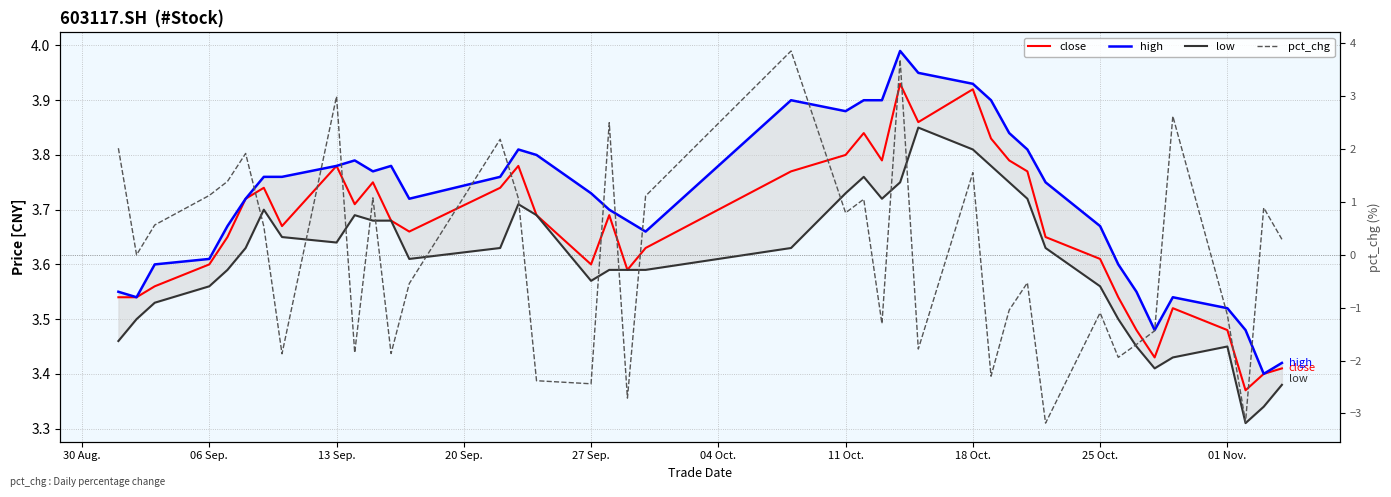

Between 27 Sep. and 11 Oct., which series saw the biggest shift?

pct_chg